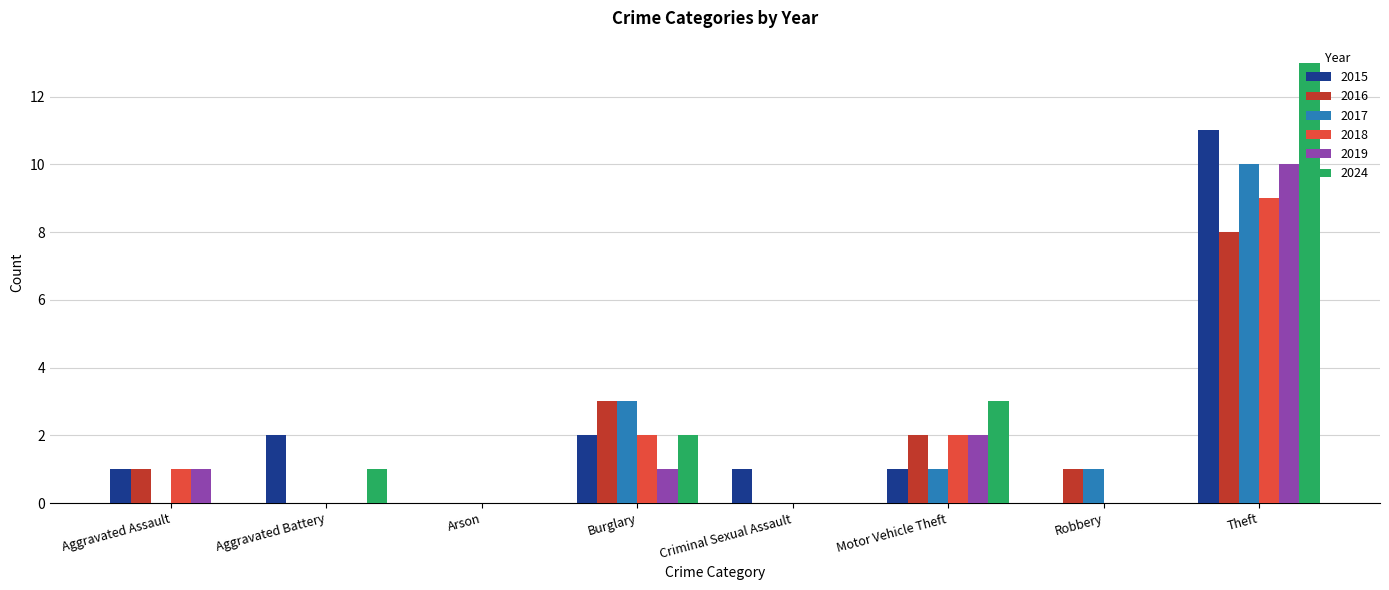

Reading left to right, transcribe all the data shown in this chart.

2015: 1	2	0	2	1	1	0	11
2016: 1	0	0	3	0	2	1	8
2017: 0	0	0	3	0	1	1	10
2018: 1	0	0	2	0	2	0	9
2019: 1	0	0	1	0	2	0	10
2024: 0	1	0	2	0	3	0	13